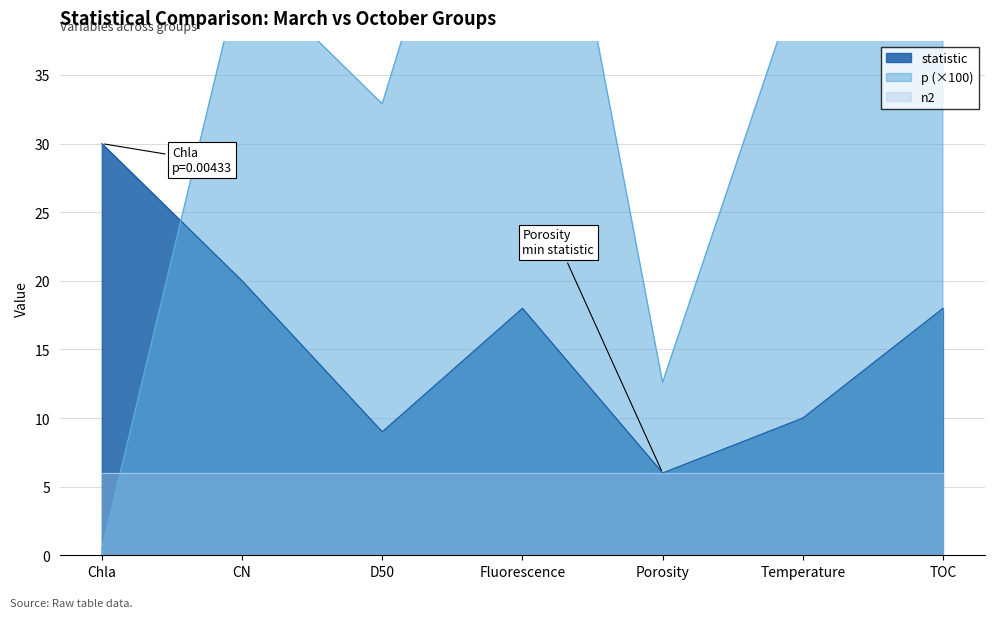

Which series ends up on top after the final intersection of statistic and p?

p